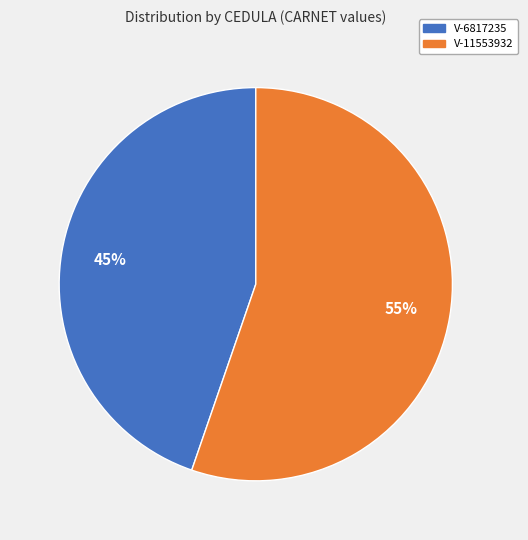

To the nearest percent, what percentage of the pie is V-11553932?

55%